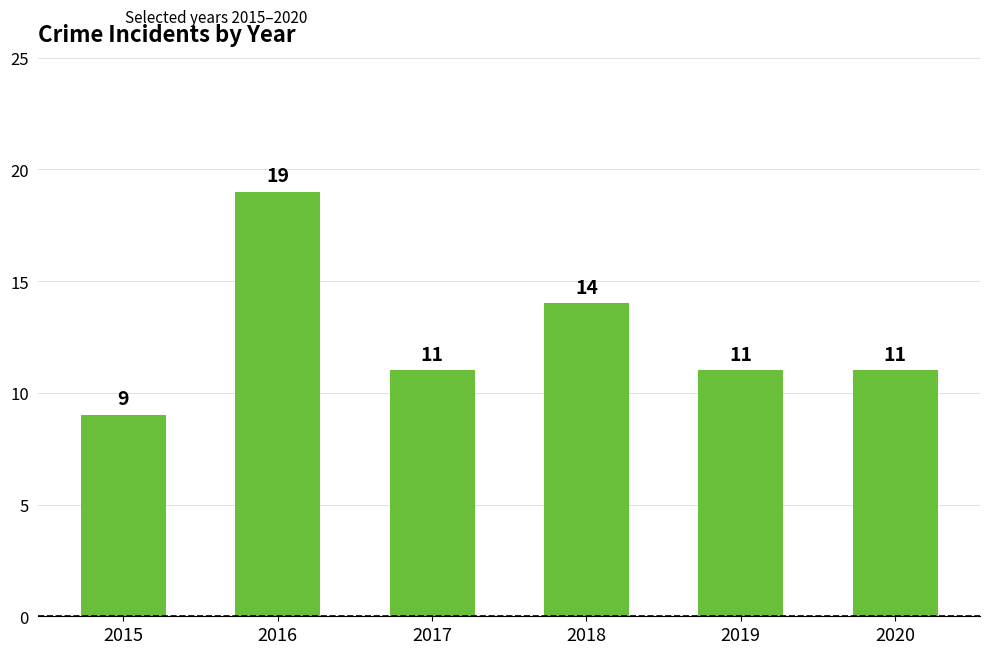

Reading left to right, transcribe all the data shown in this chart.

2015=9	2016=19	2017=11	2018=14	2019=11	2020=11